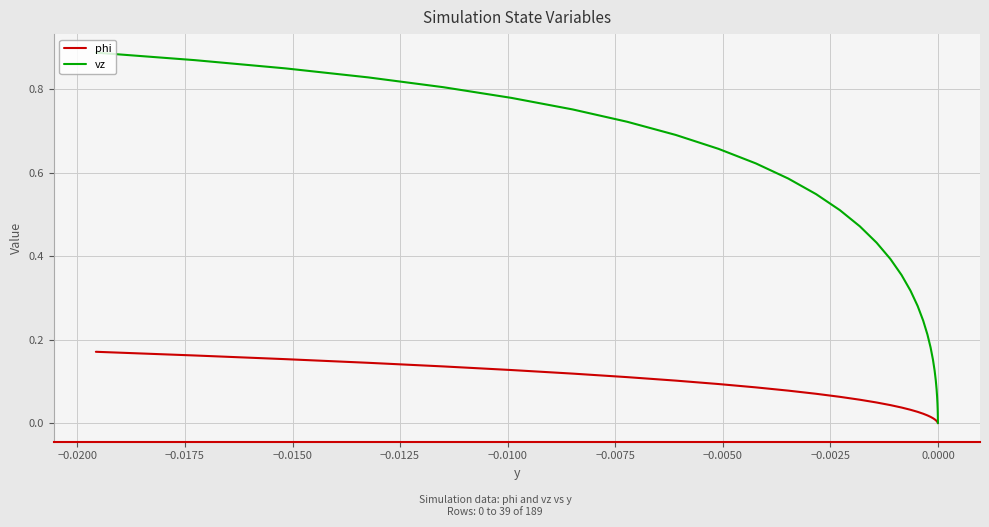

True or false: phi has more than 2 interior local peaks.

False